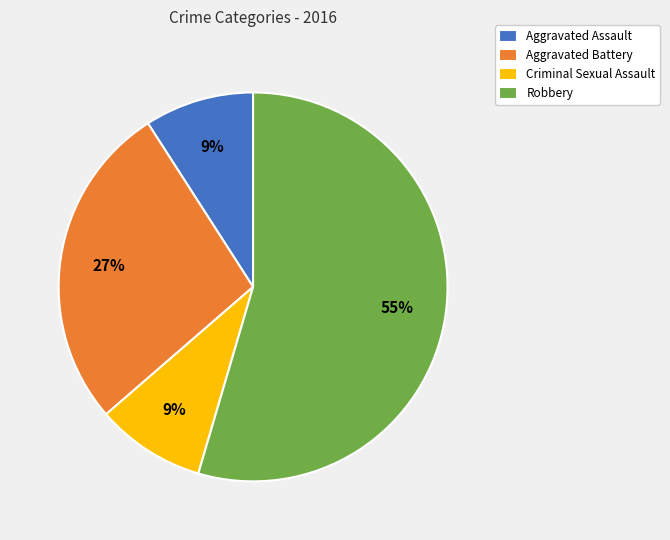

How many slices are in this pie chart?

4